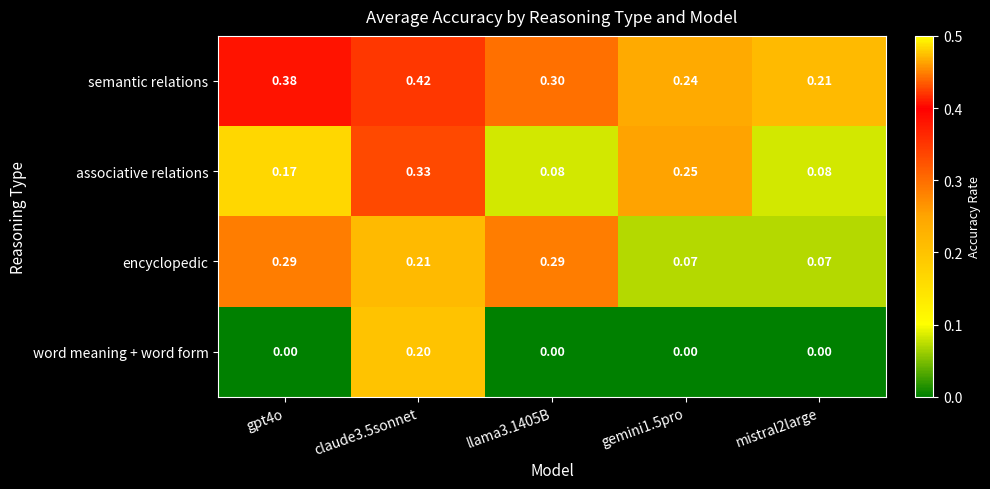

Which series has the largest total across all categories?

semantic relations